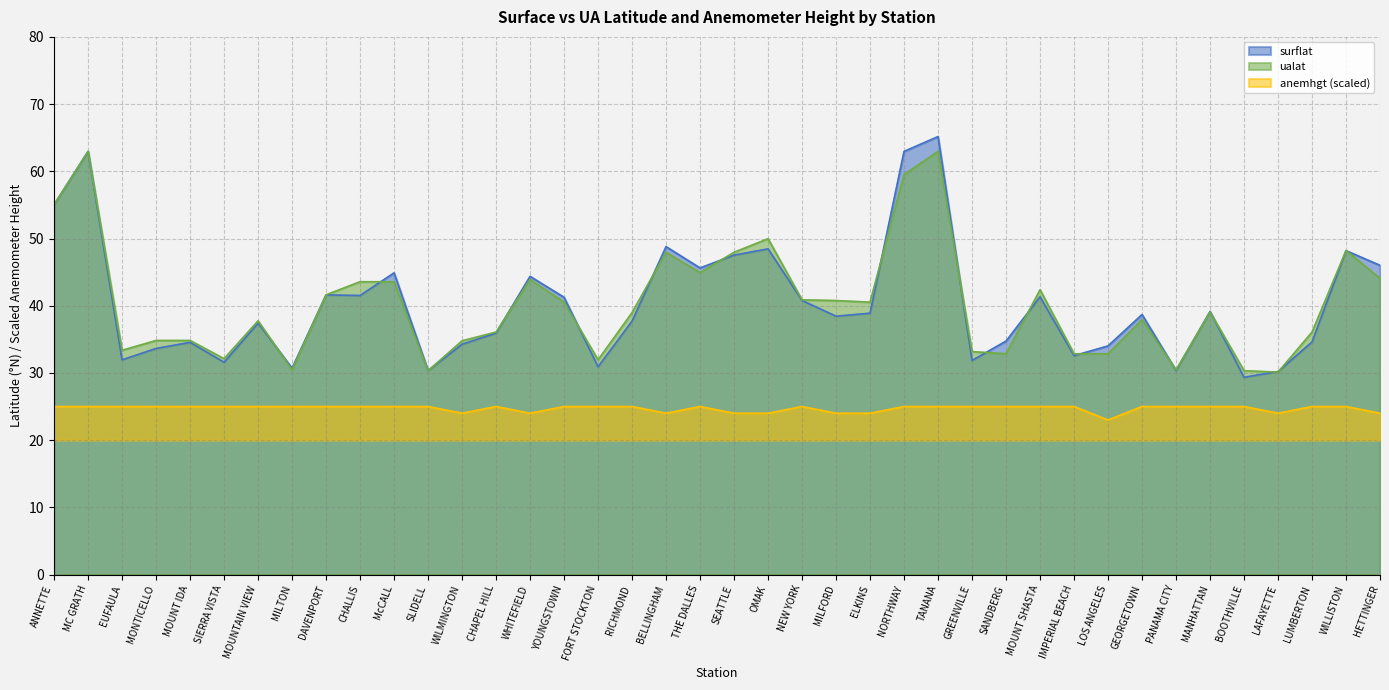

What is the sum of all surflat values?

1608.3